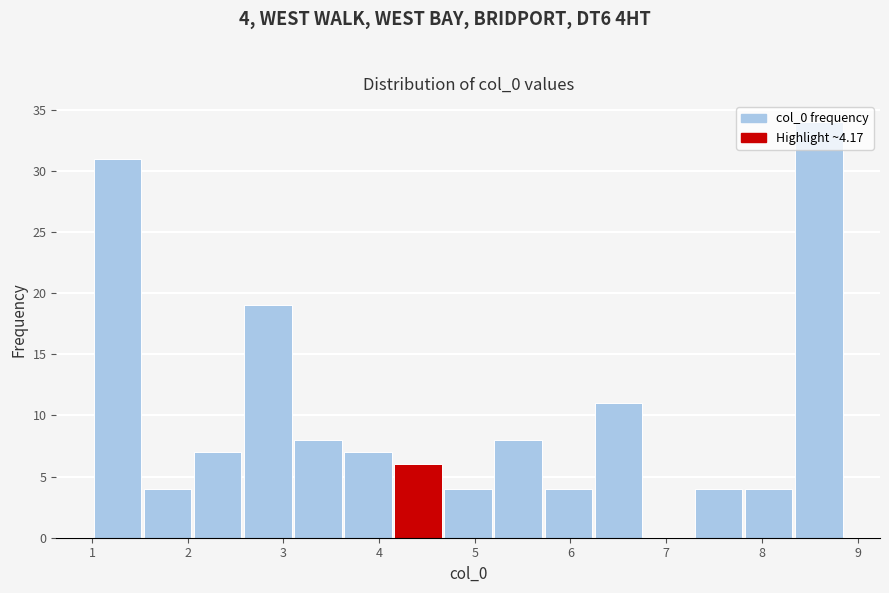

Which range on the x-axis has the tallest bar?

8.3 to 8.9